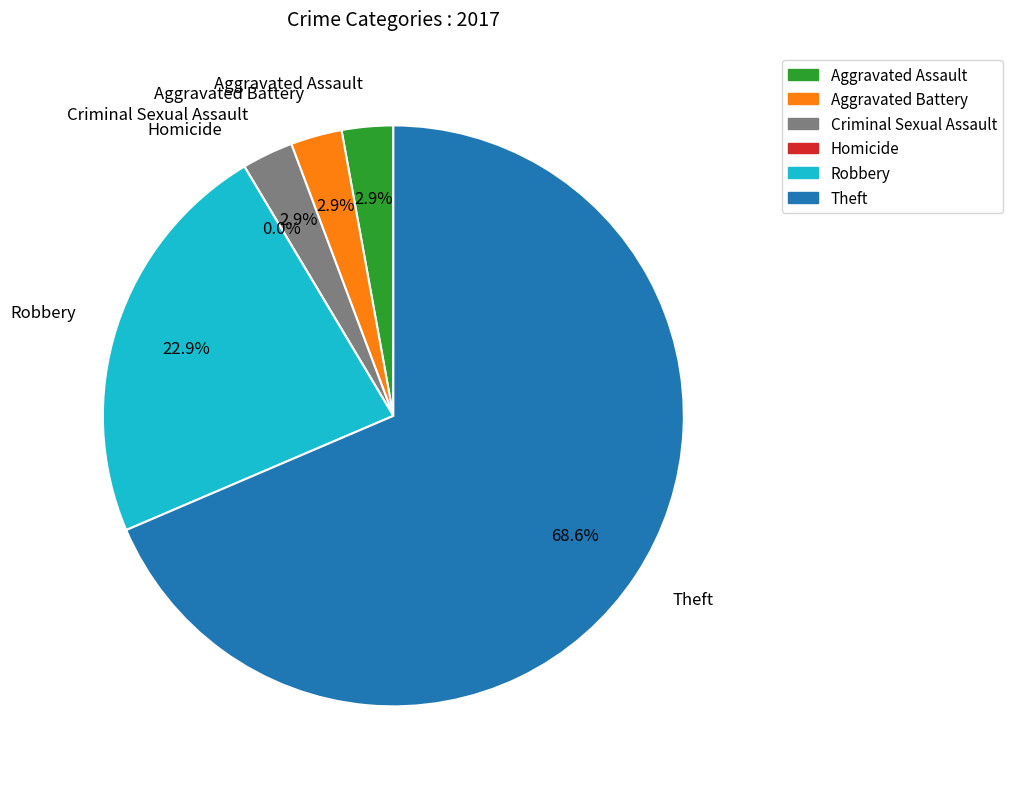

What is the smallest slice in the pie chart?

Homicide